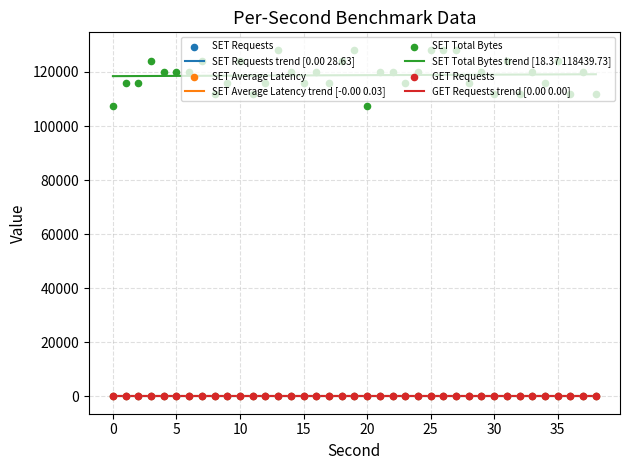

Which series has the largest total across all categories?

SET Total Bytes